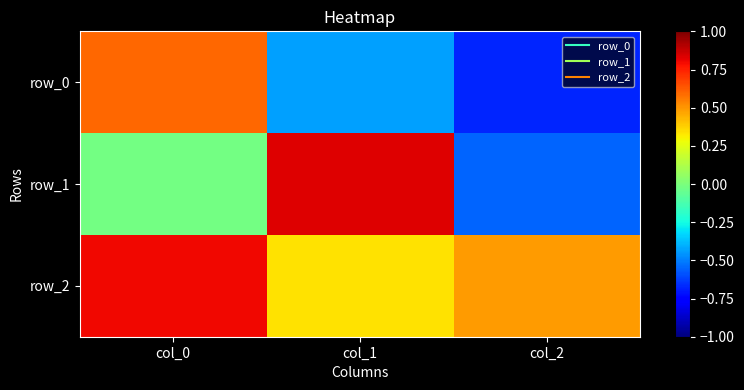

How many row_2 values are between 0 and 1?

3